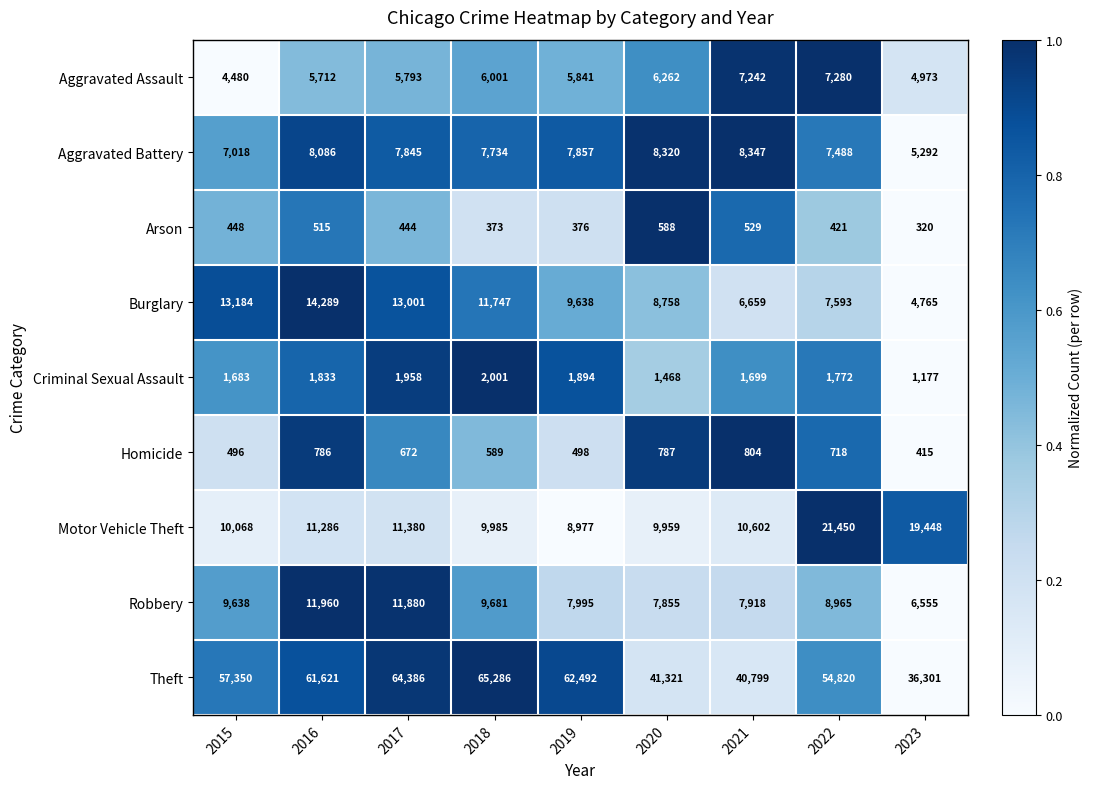

At how many categories does at least one series exceed 15112?

9